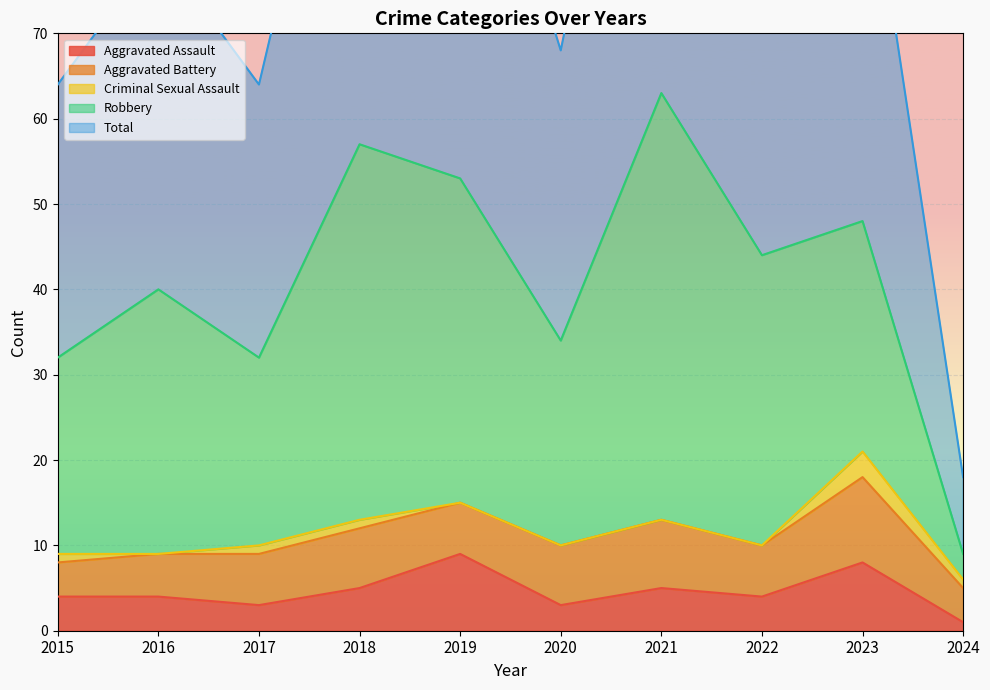

What is the average value of the Aggravated Assault series?

5